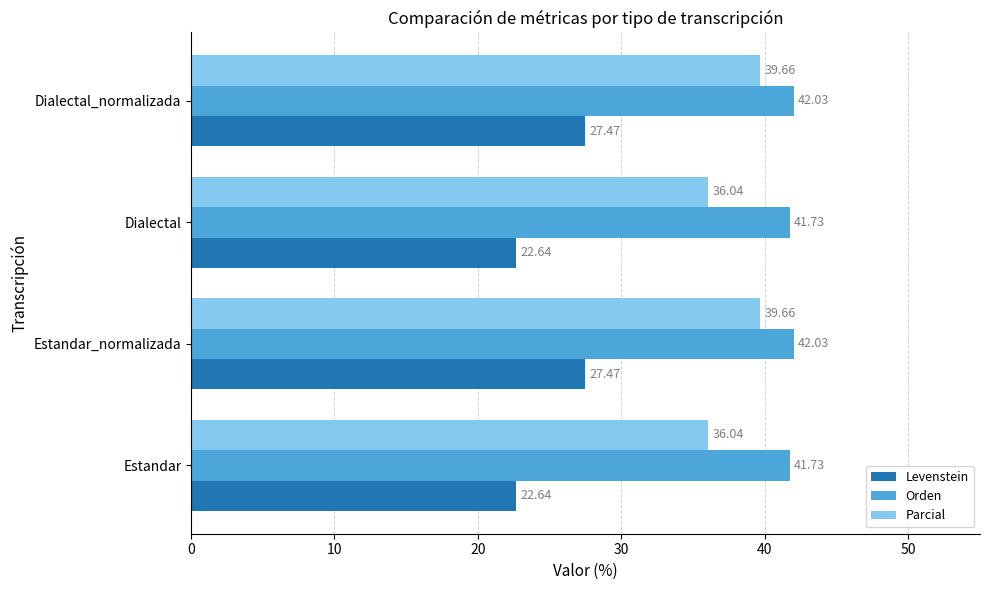

Which series has the largest range (max minus min)?

Levenstein